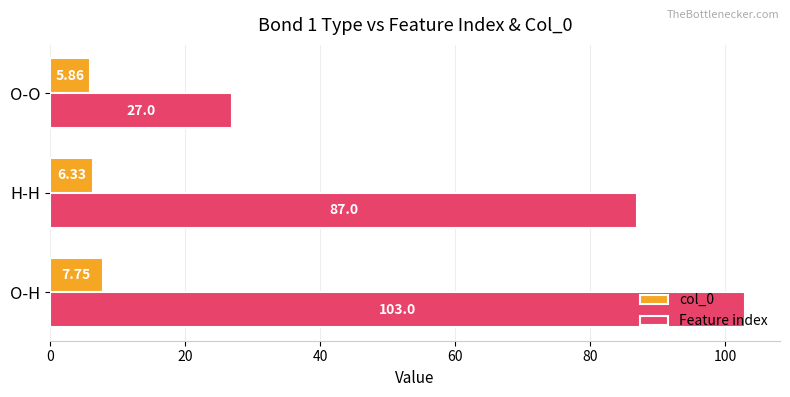

What is the sum of all Feature index values?

217.0